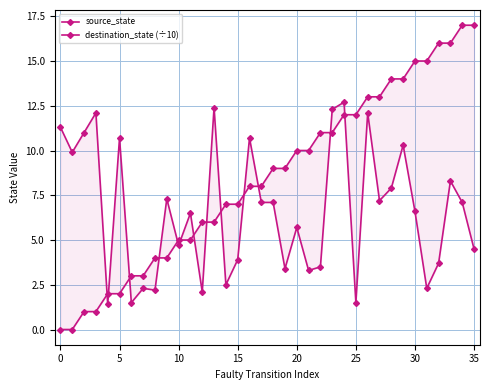

What is the label of the 27th point from the left?

26